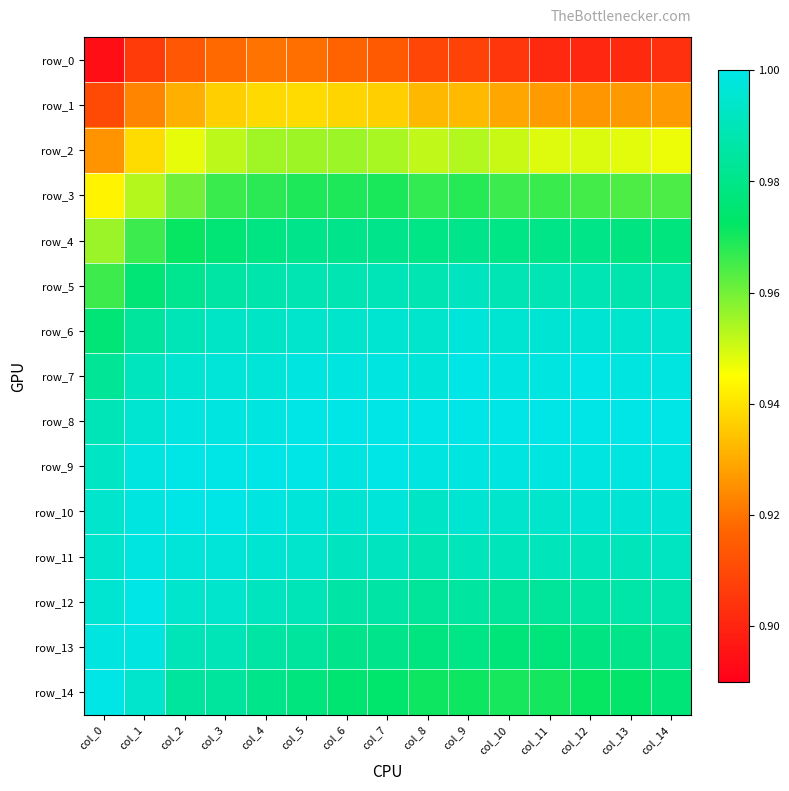

How many series are shown in this chart?

15